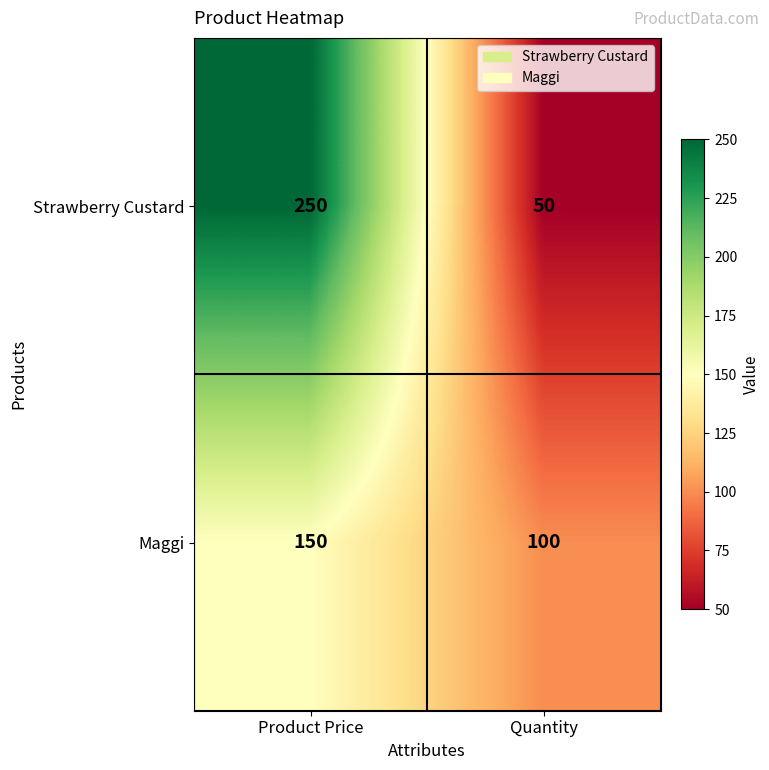

List the series in order of their peak value, lowest first.

Maggi, Strawberry Custard